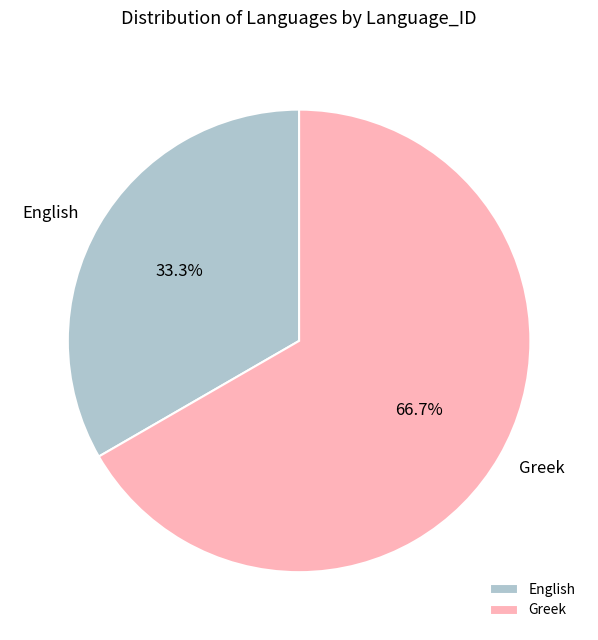

The Greek slice represents 99% of the pie. True or false?

False